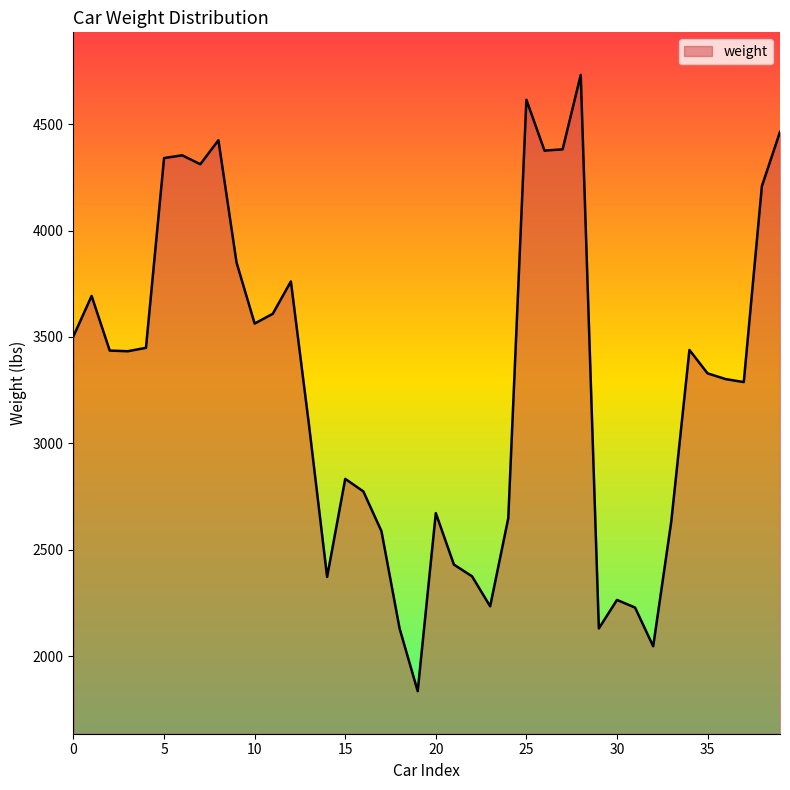

What is the smallest value displayed?

1835